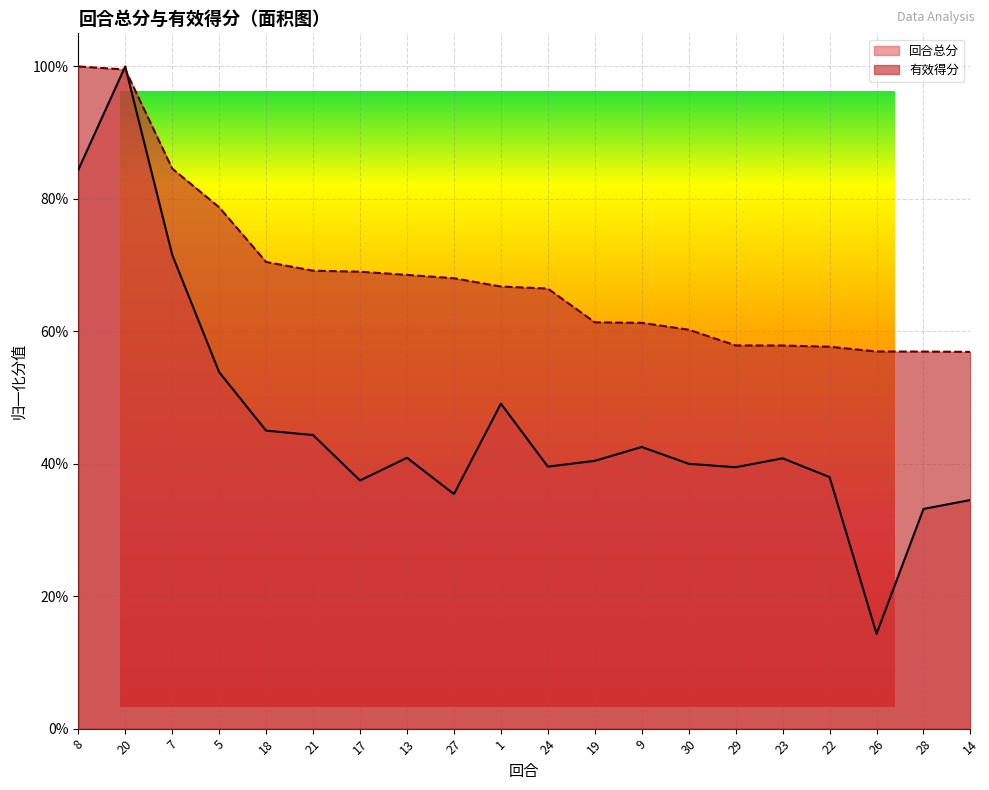

What is the difference between the second highest and minimum values in the 回合总分 series?

0.7